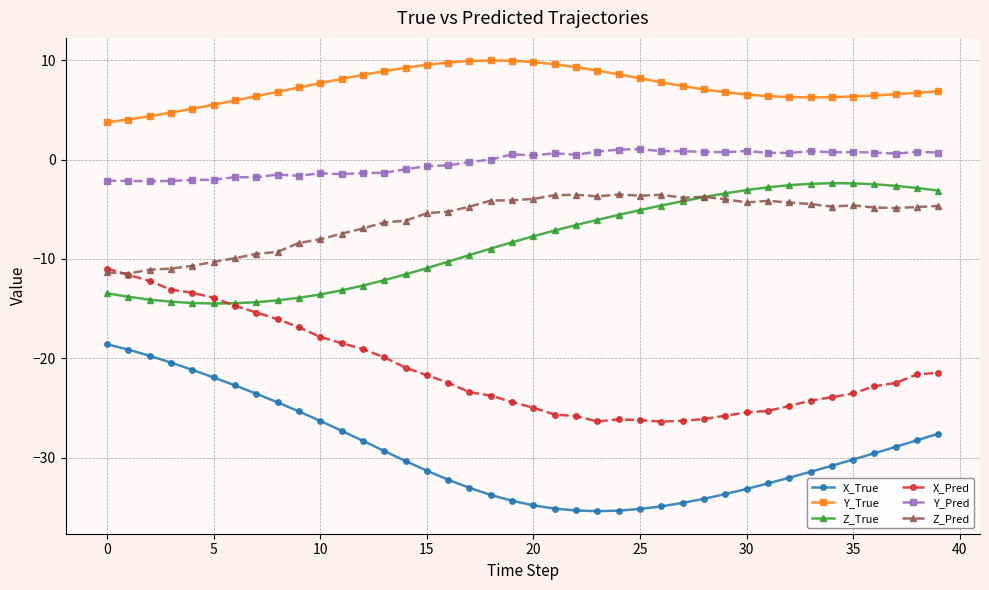

What is the minimum value shown in the chart?

-35.4